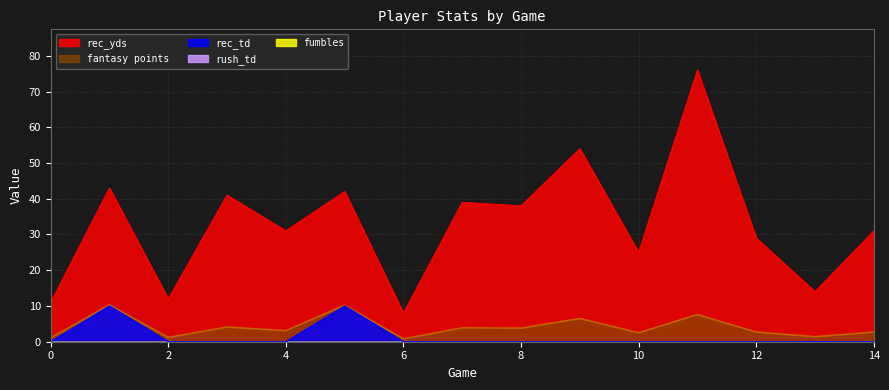

Rank the series at 11 from highest to lowest value.

rec_yds, fantasy points, rec_td